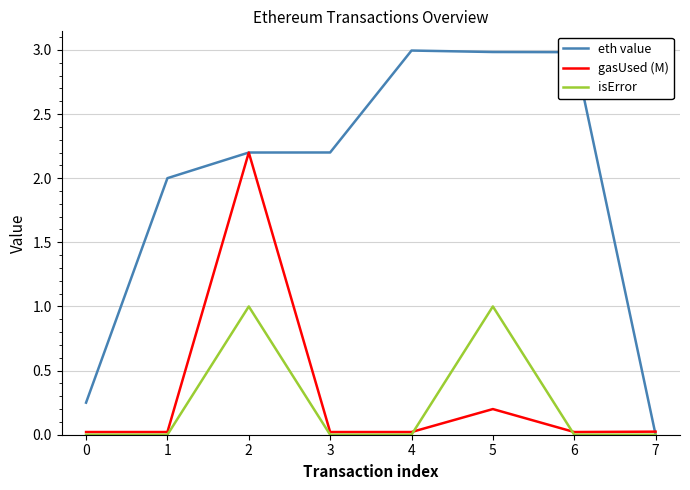

What is the maximum value for gasUsed (M)?

2.2